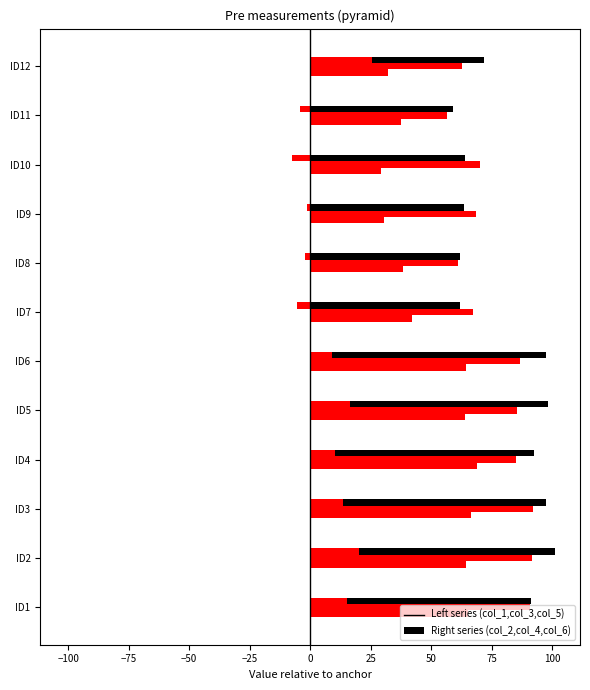

Between ID5 and ID7, which series saw the biggest shift?

col_1